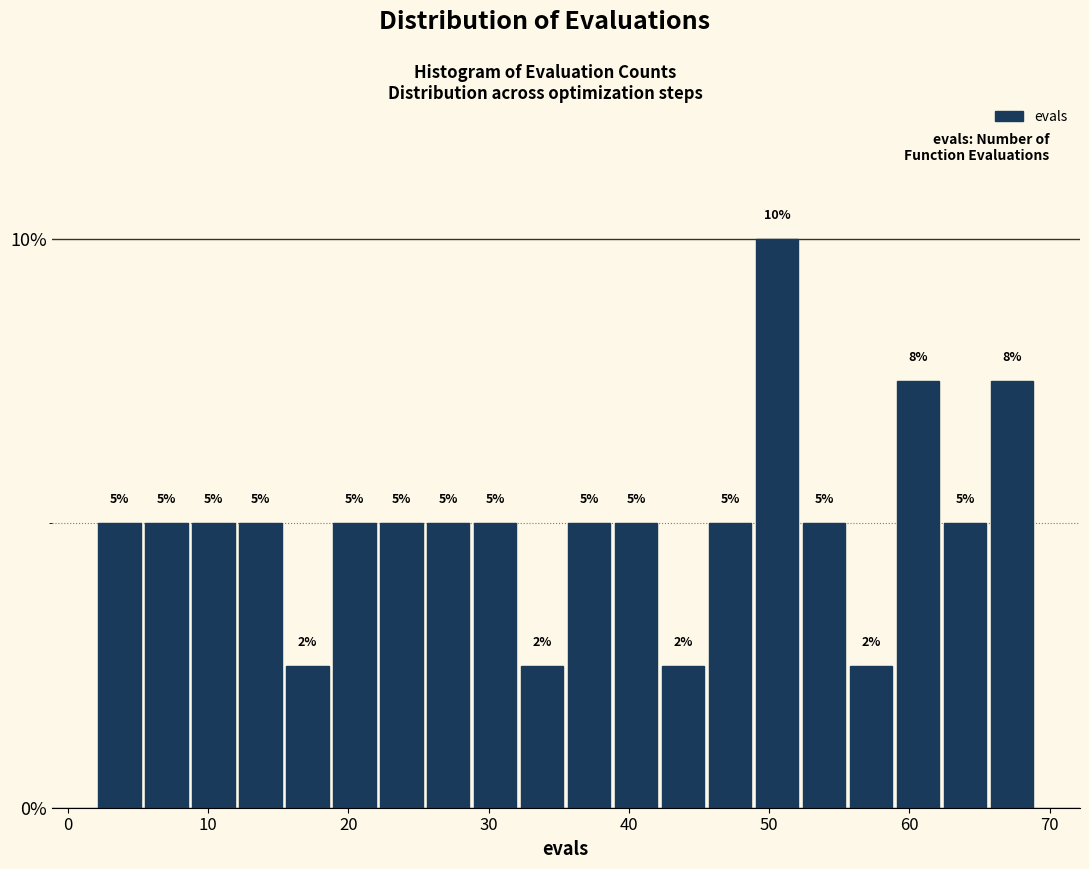

Read against the x-axis, roughly where is the centre of the tallest bar?

51